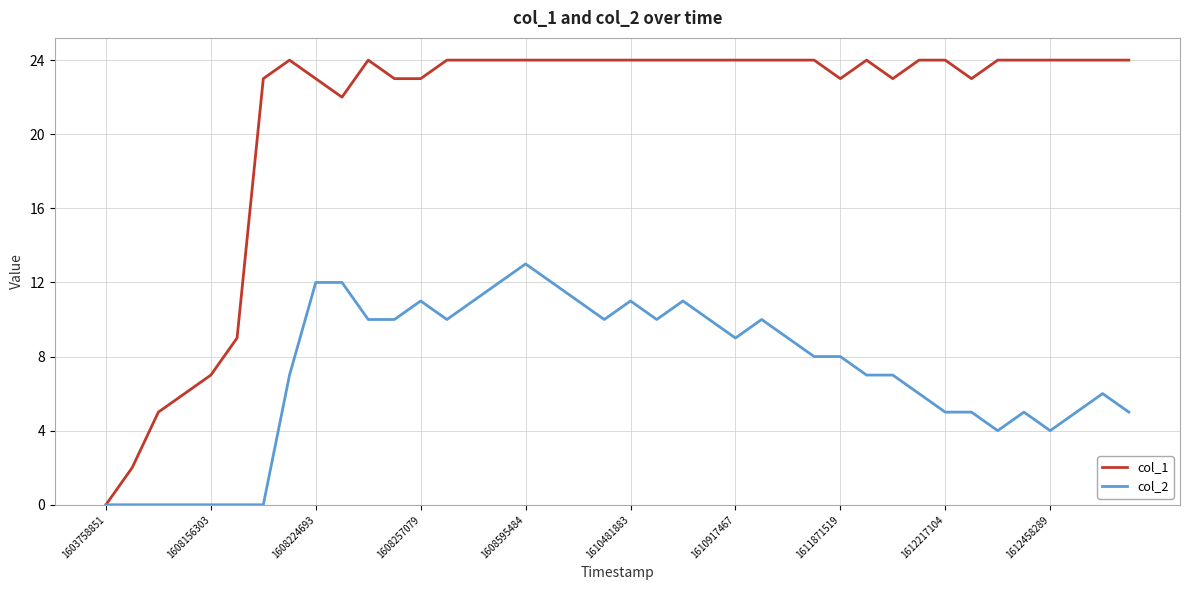

List the series in order of their overall mean, lowest first.

col_2, col_1